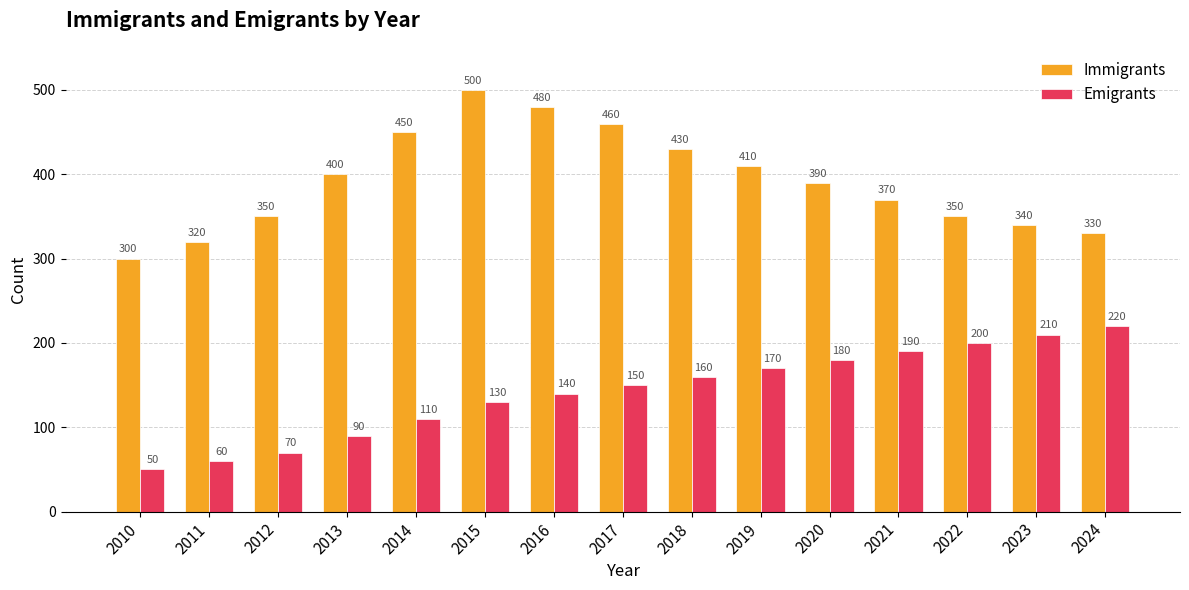

How many data points in Emigrants are less than 150?

7